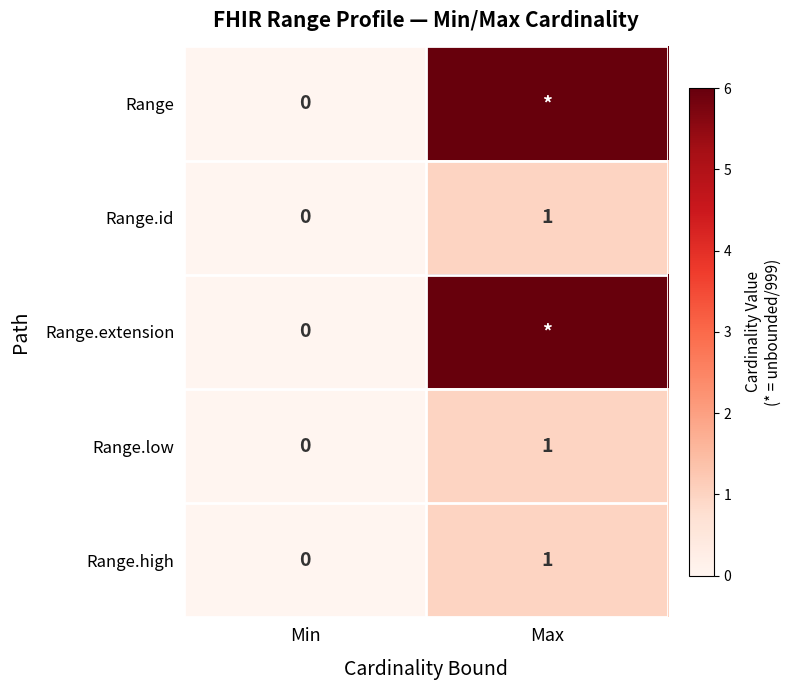

List the labels in order of Range.low value, smallest first.

Min, Max